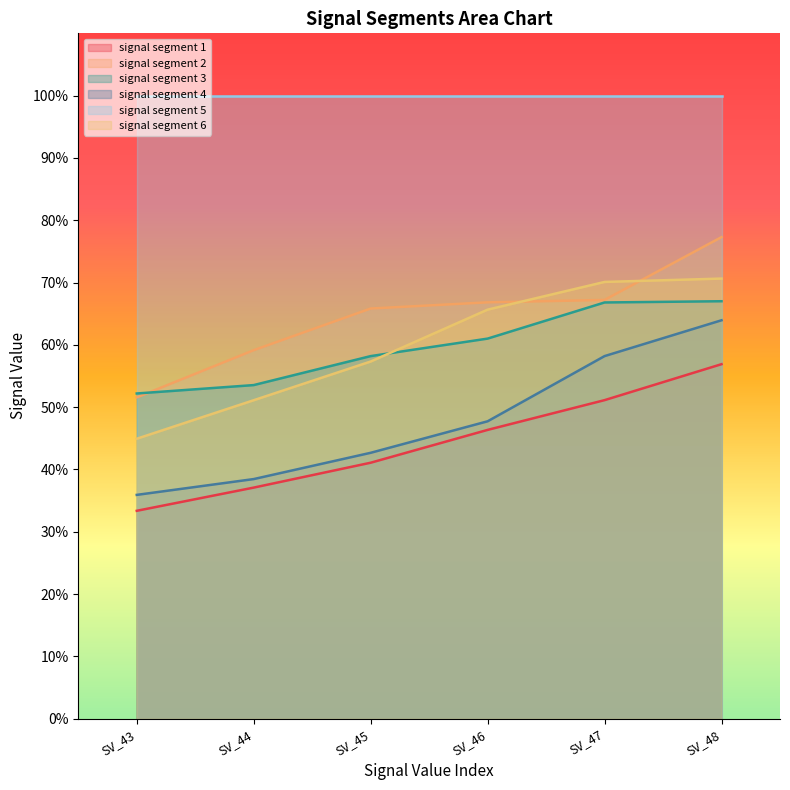

The signal segment 3 series shows 0.2 at Signal_Value_44. True or false?

False